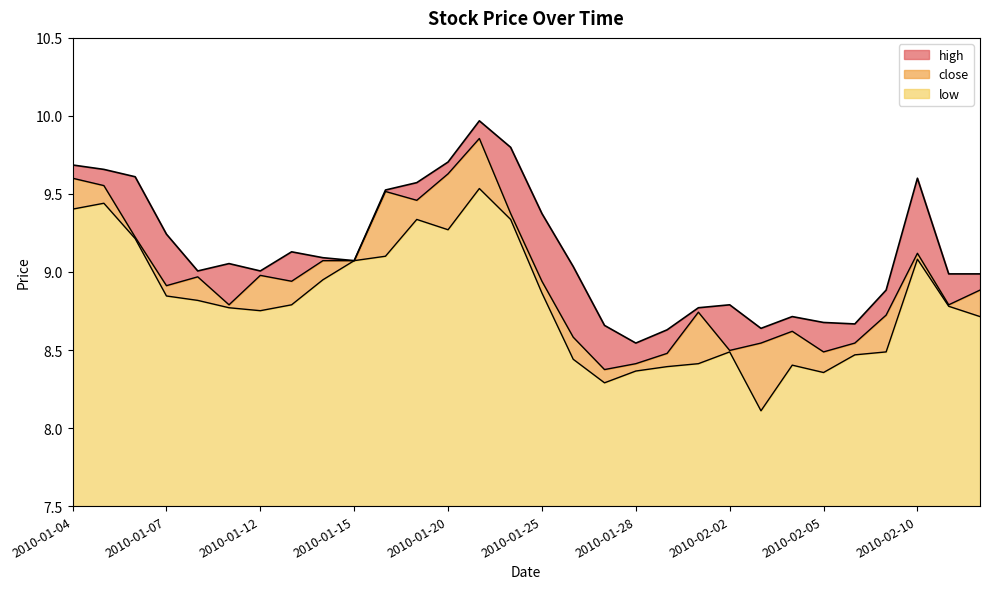

What position from the right is 2010-01-22?

16